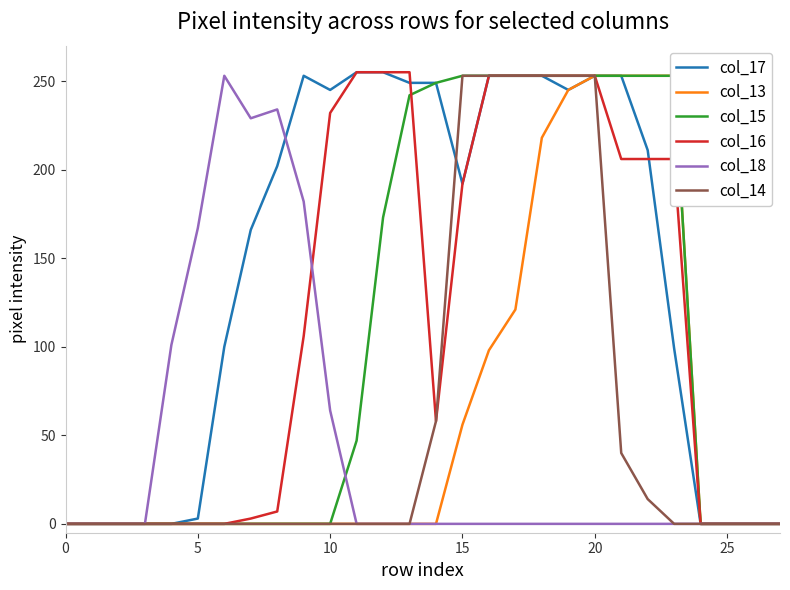

Which label corresponds to the largest value in the chart?

11